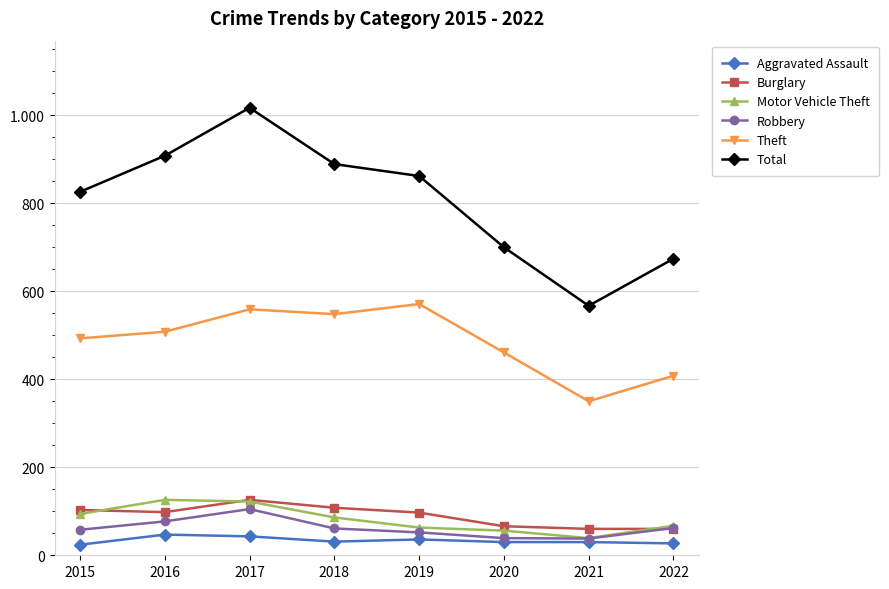

What is the value of the Motor Vehicle Theft point at the 6th from the left?

56